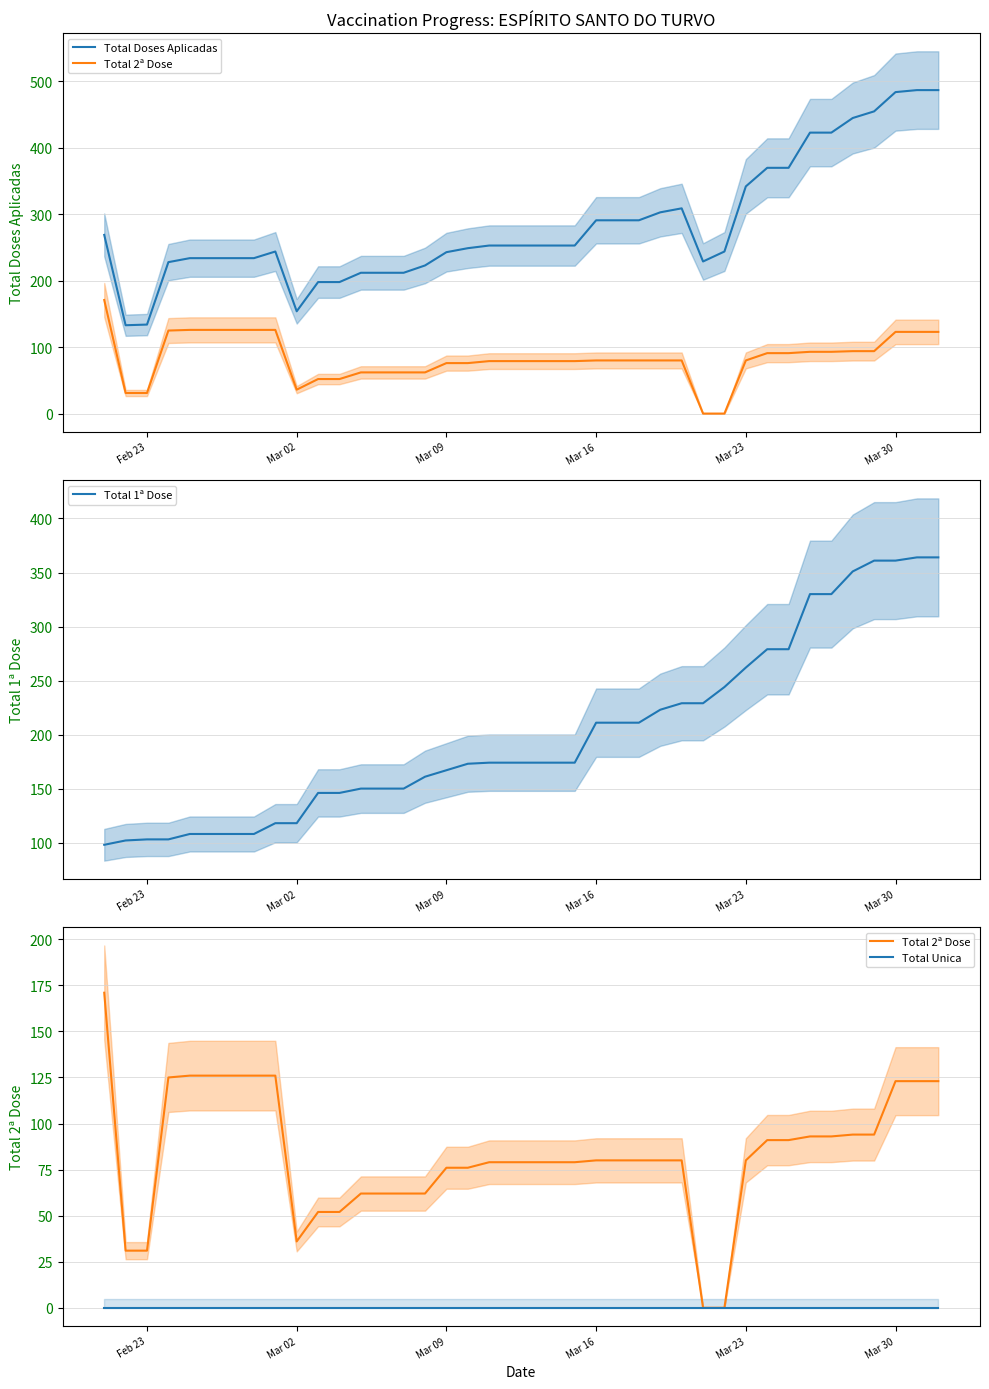

How many values in the Total 1ª Dose series exceed 174?

17